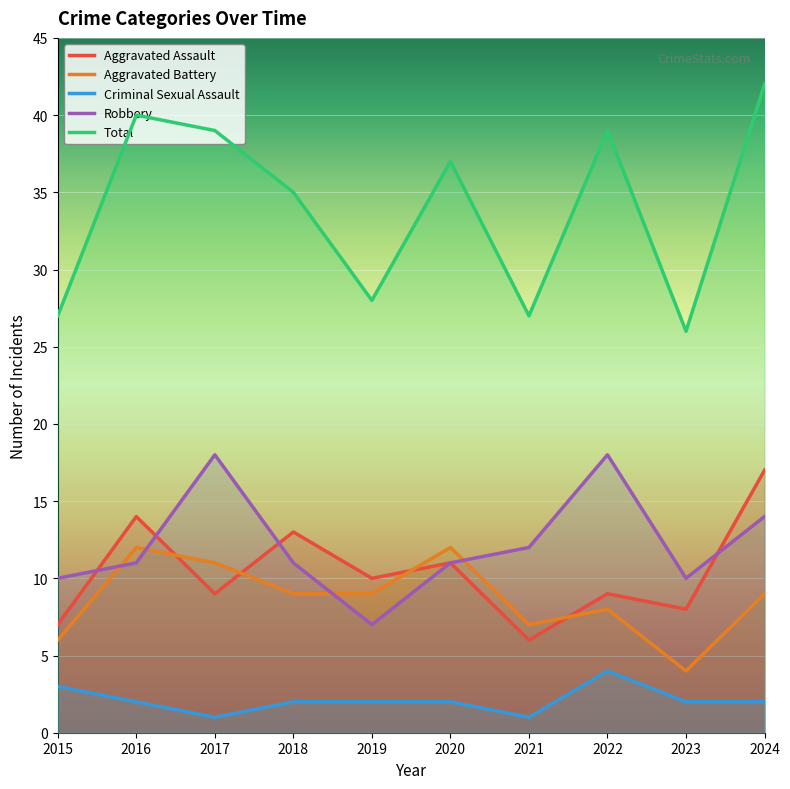

Between 2019 and 2020, which series saw the biggest shift?

Total